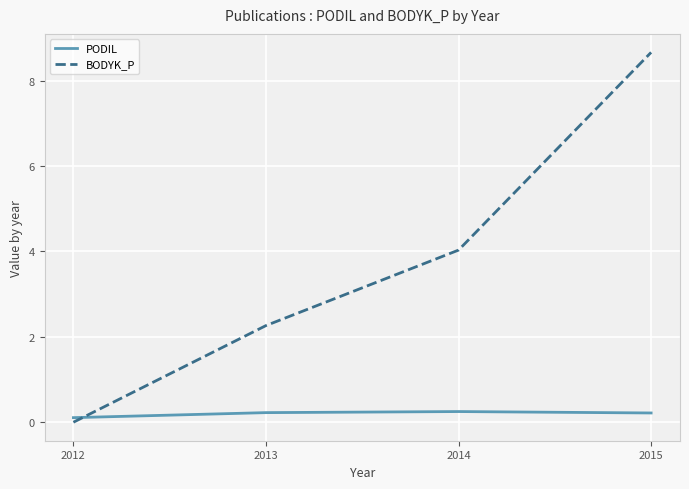

What is the difference between the maximum and minimum values in the PODIL series?

0.1